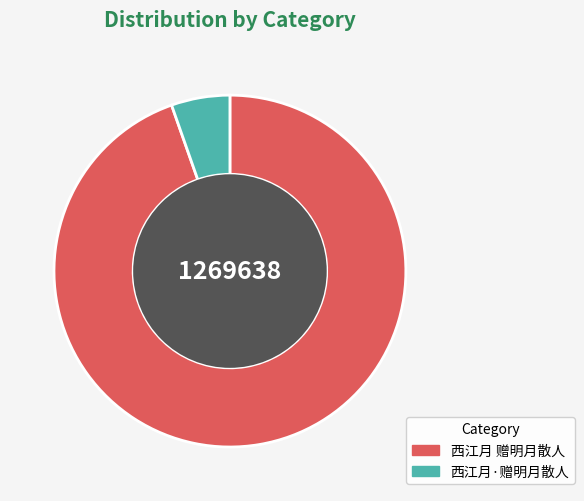

Which has a higher value, 西江月·赠明月散人 or 西江月 赠明月散人?

西江月 赠明月散人